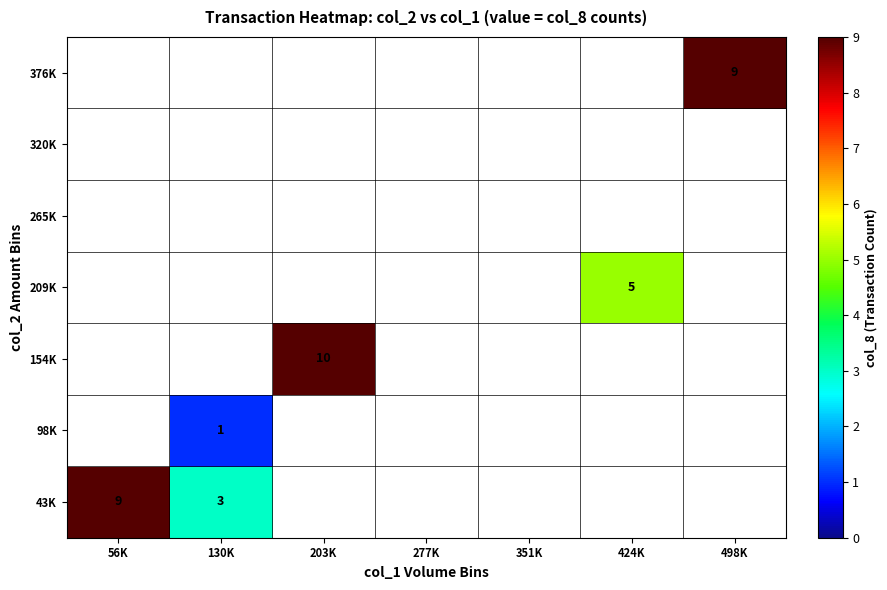

What is the sum of the 43K values at 56K and 130K?

12